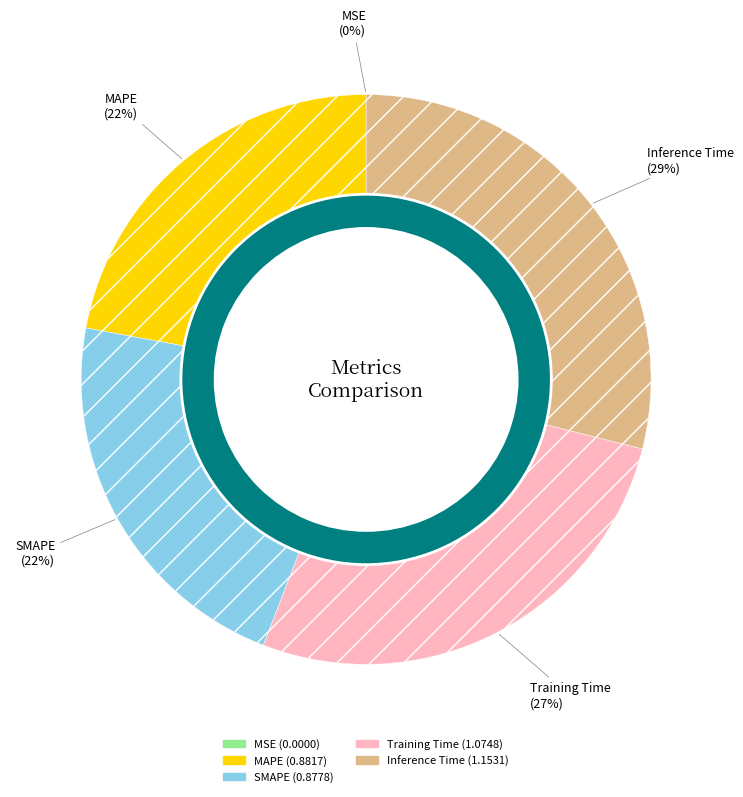

Is there a majority slice in this chart?

No